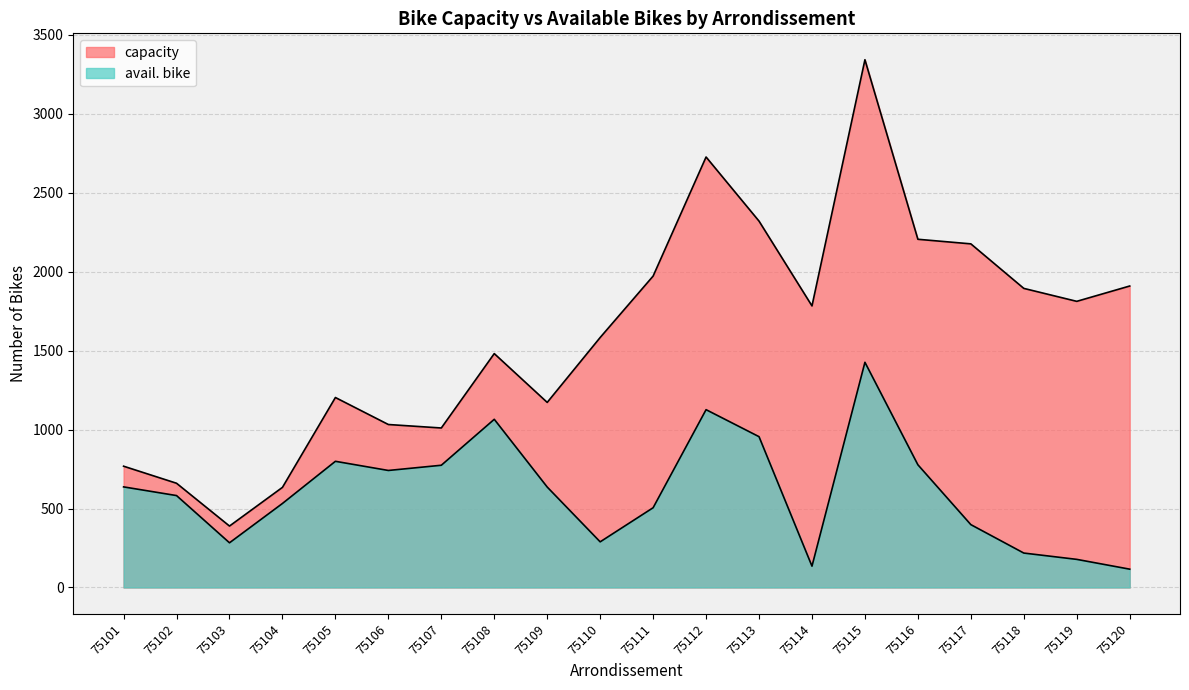

At which category does avail. bike reach its first local peak?

75105